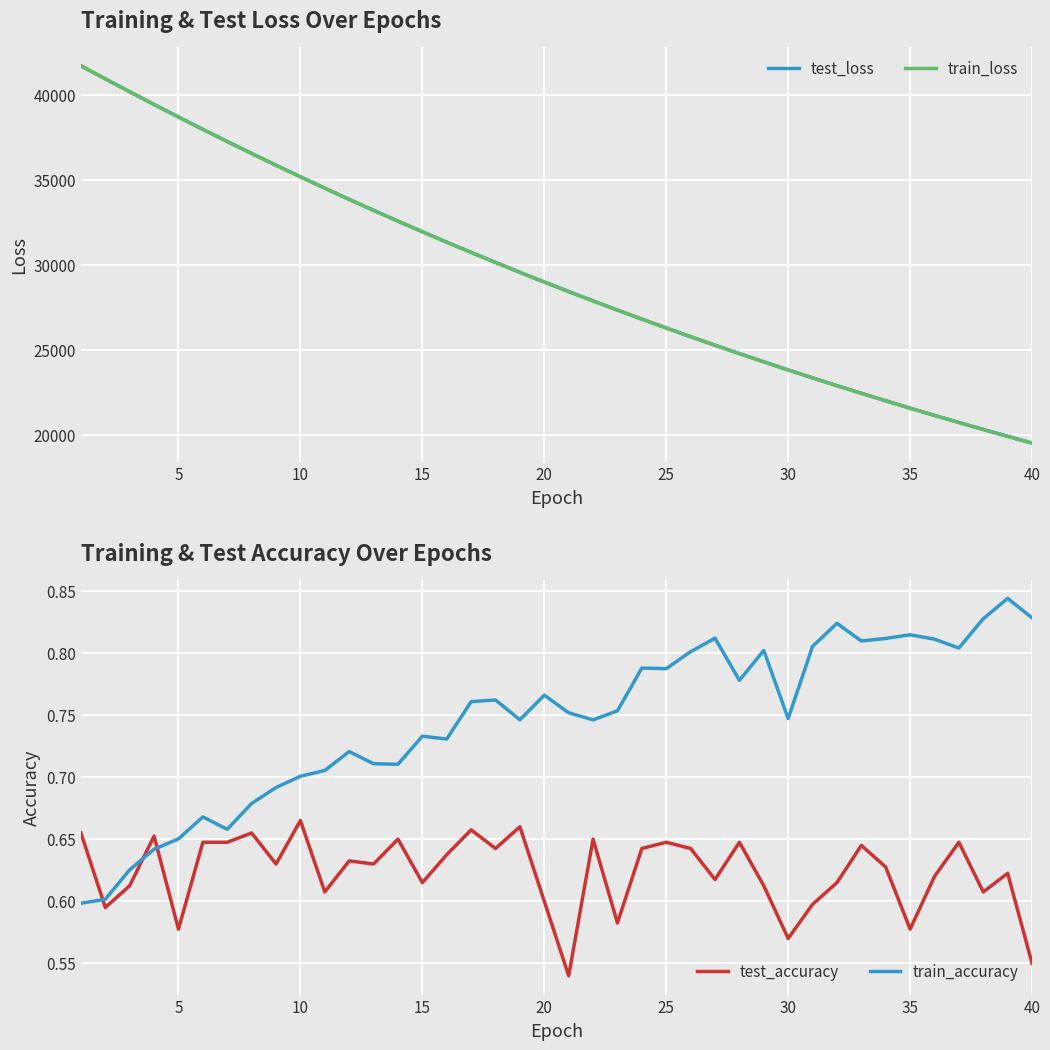

What is the highest value of the train_loss series?

41739.1